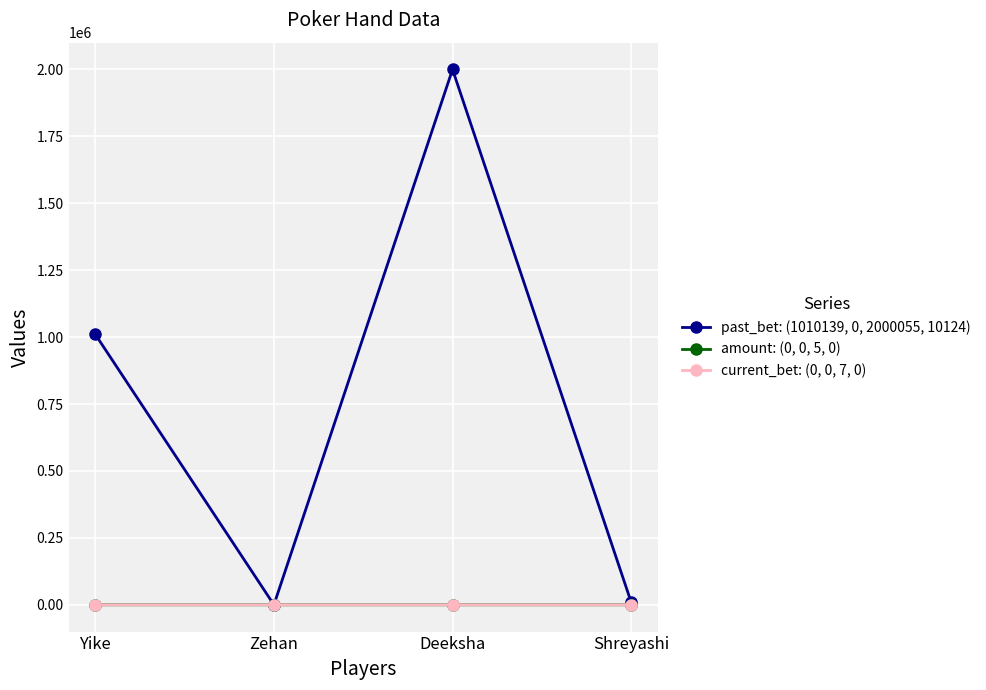

True or false: past_bet: (1010139, 0, 2000055, 10124) has a value of 0 at Zehan.

True